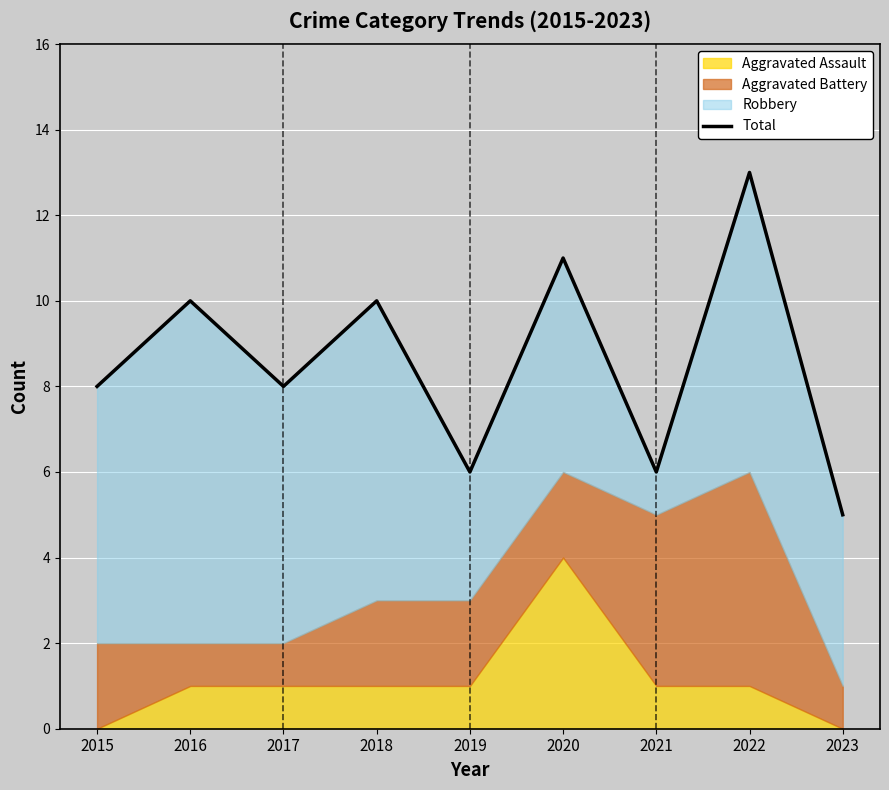

List the labels in order of value, largest first.

2022, 2020, 2016, 2018, 2015, 2017, 2019, 2021, 2023